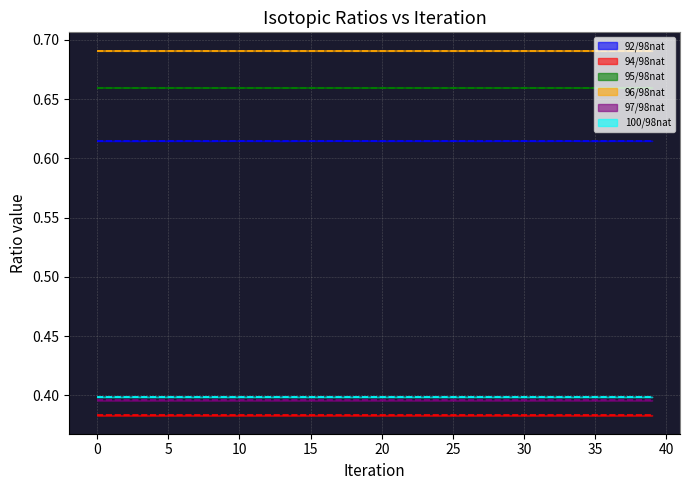

At which category does the chart reach its minimum across all series?

27